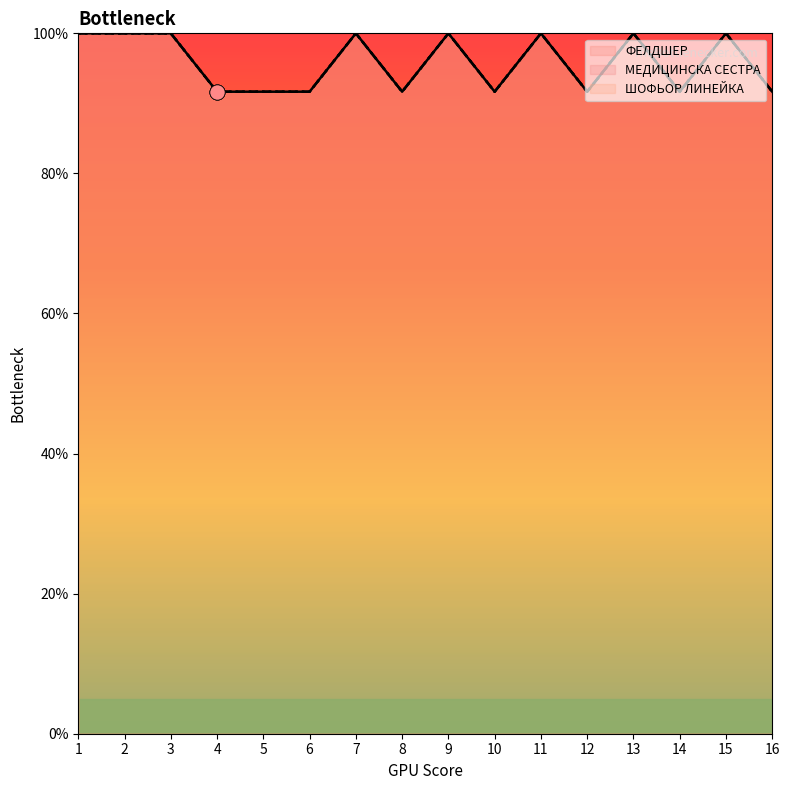

At how many categories does at least one series exceed 93?

8